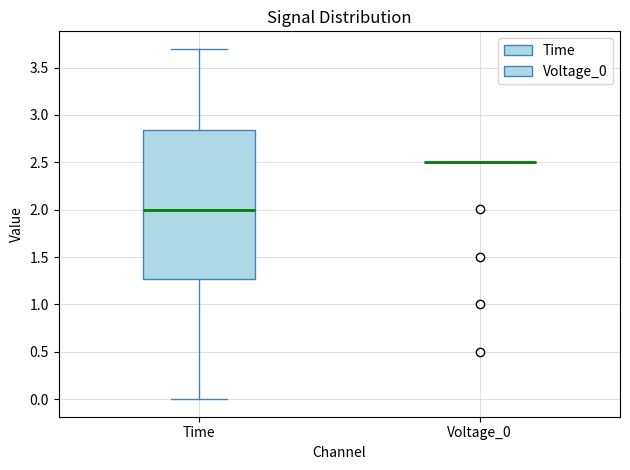

Comparing the boxes themselves (not the whiskers), which one is the tallest?

Time